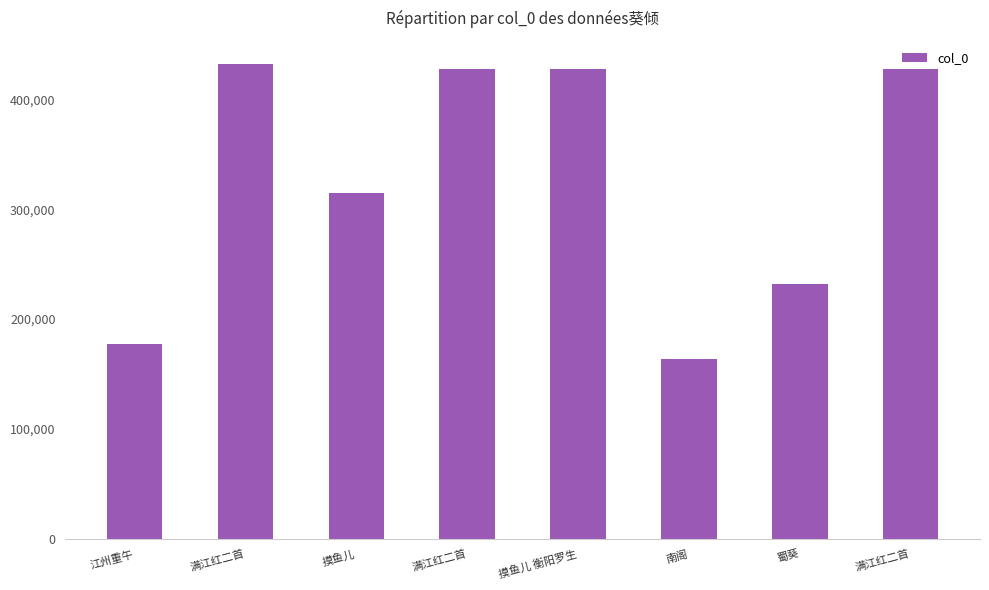

How many series are shown in this chart?

1